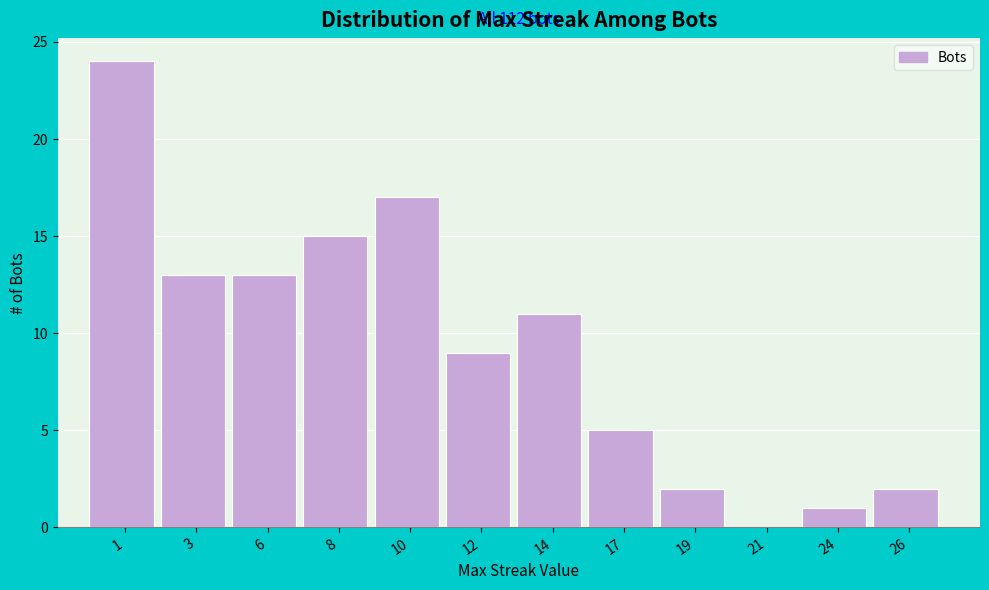

Reading right to left, extract all data points from this chart.

26=2	24=1	21=0	19=2	17=5	14=11	12=9	10=17	8=15	6=13	3=13	1=24